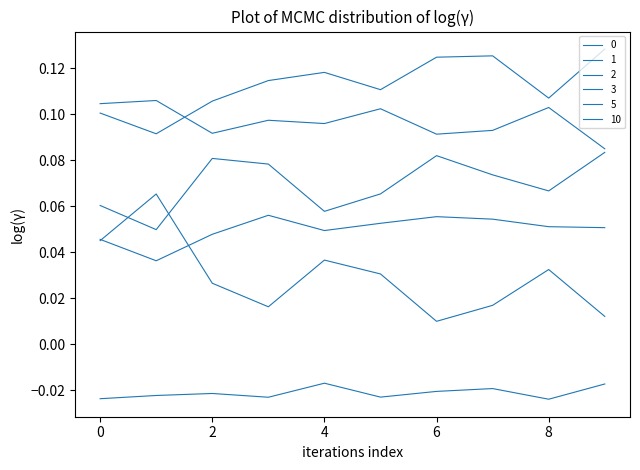

How many lines are shown in the chart?

6